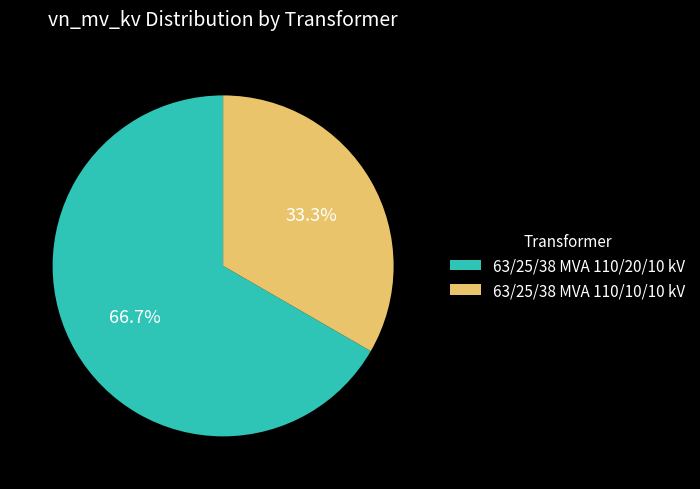

What is the largest slice in the pie chart?

63/25/38 MVA 110/20/10 kV